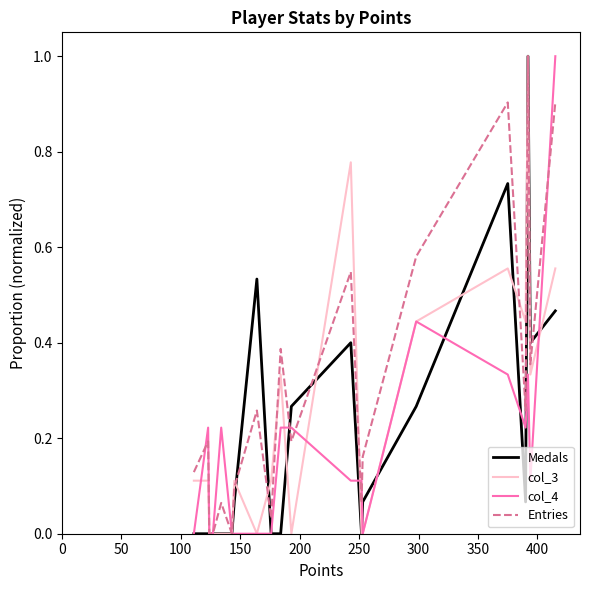

Which series has the largest total across all categories?

Entries